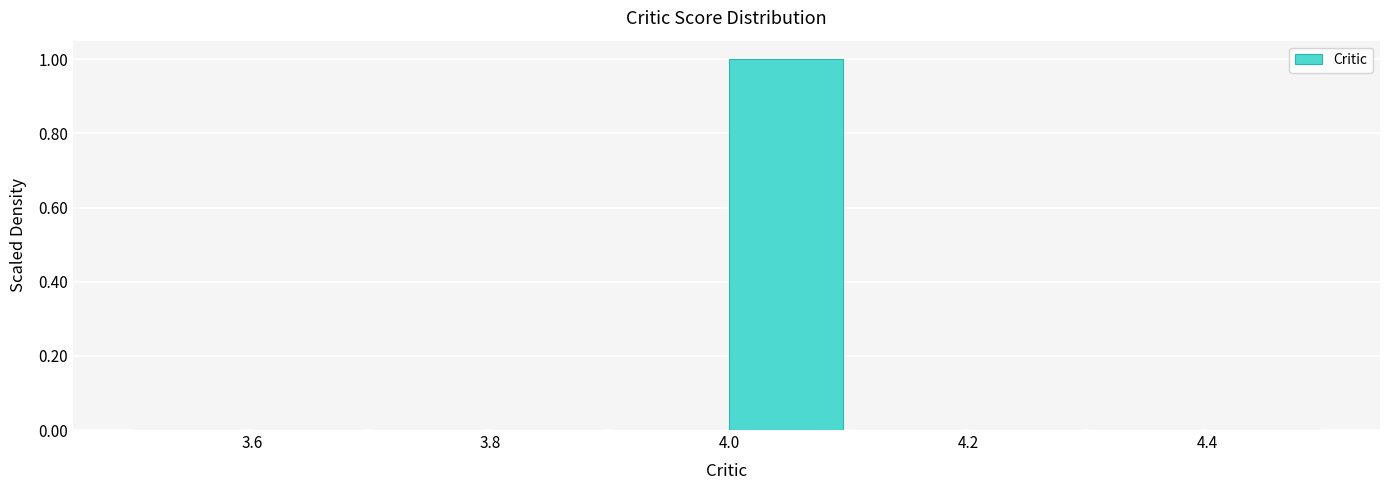

What is the height of the bar covering 4.0 to 4.1 on the x-axis? The values are not printed on the chart, so give them approximately, as read against the axis.

1